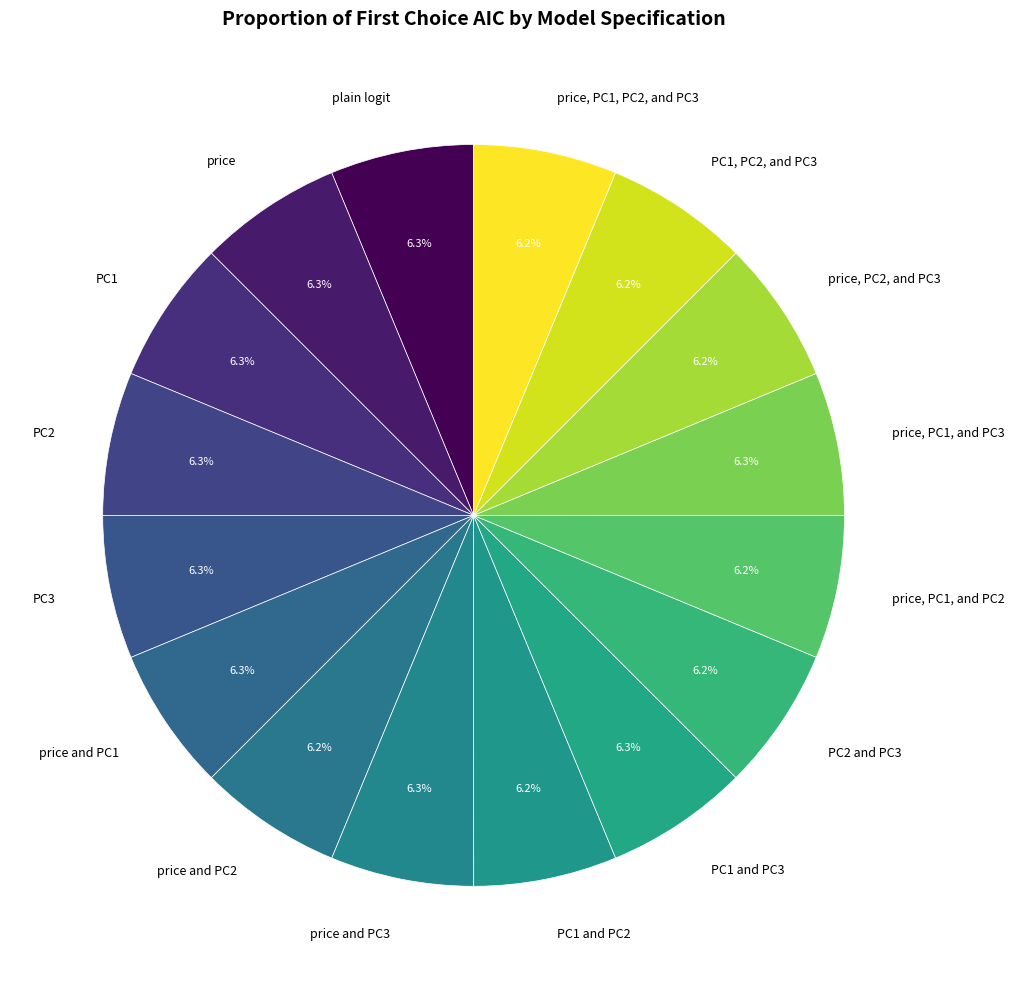

Approximately how many times larger is the value at PC3 compared to plain logit?

1.0